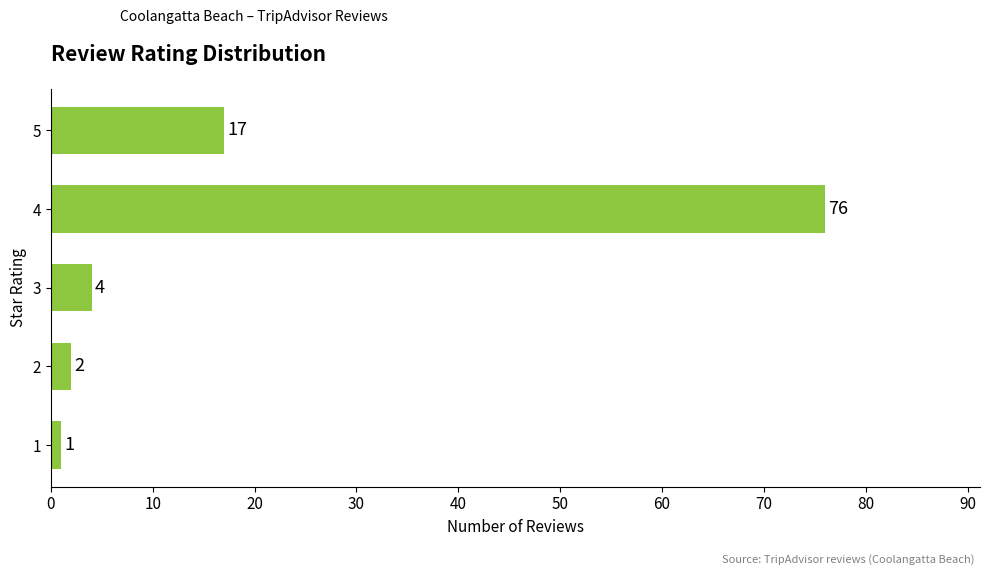

List the labels in order of value, largest first.

4, 5, 3, 2, 1